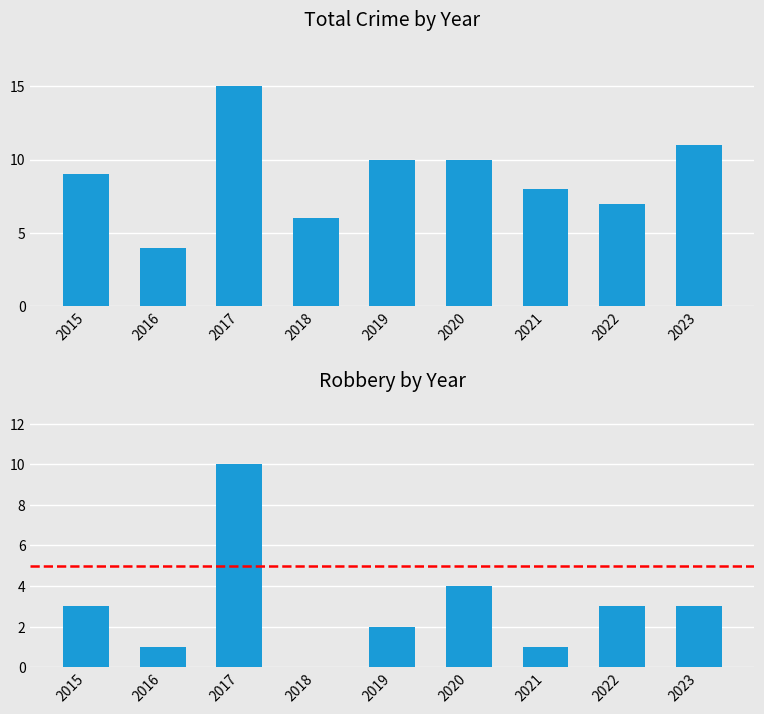

Where does the data first go above 9?

2017